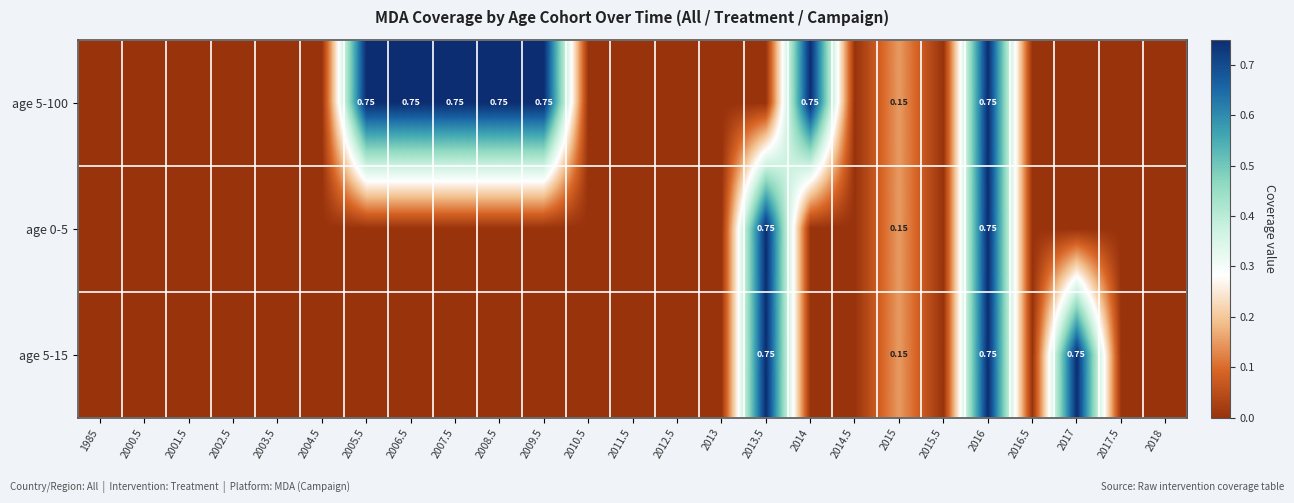

What is the difference between the second highest and minimum values in the age 5-100 series?

0.8